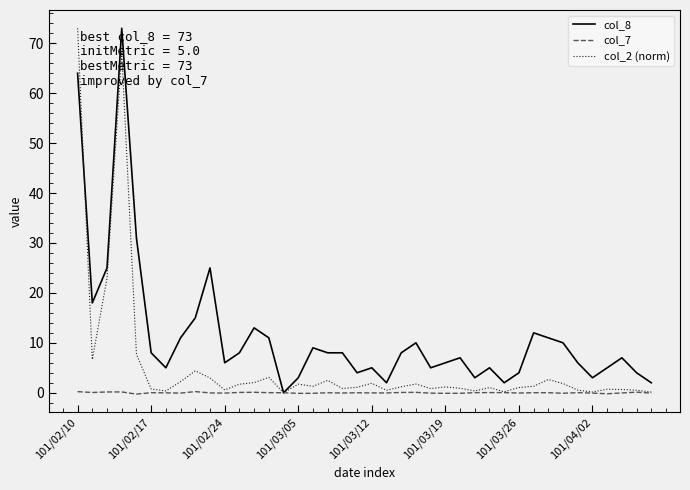

What is the highest value of the col_2 (norm) series?

73.0